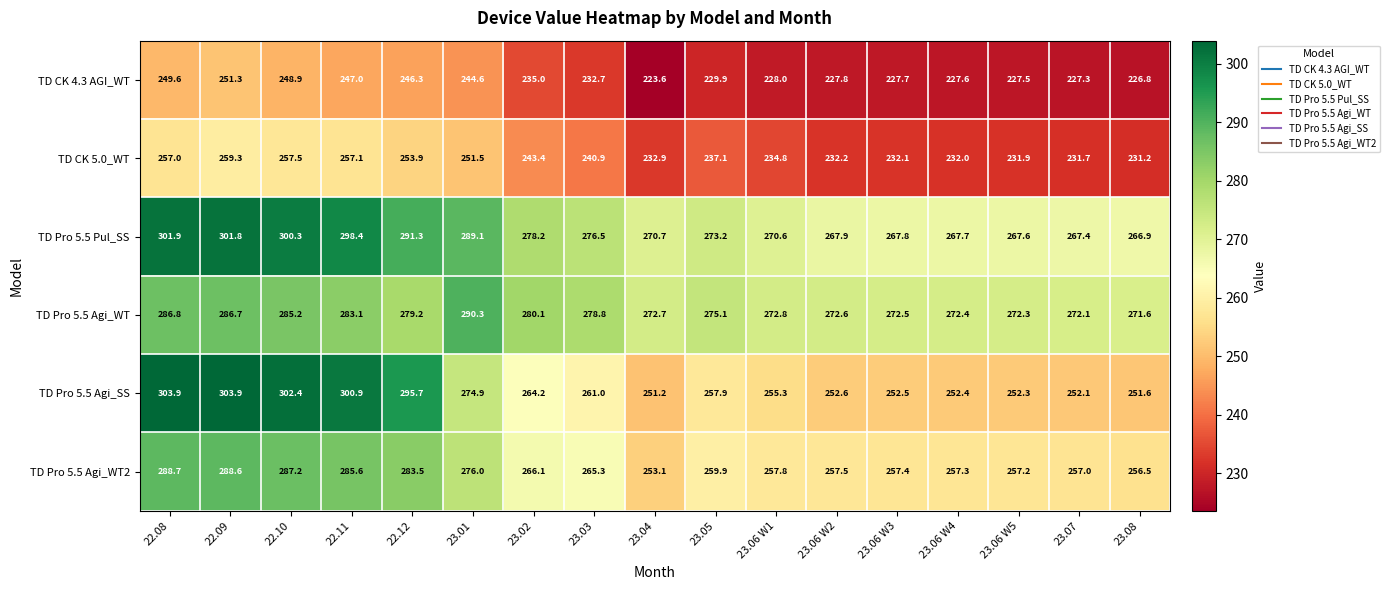

How many categories are shown in the chart?

17